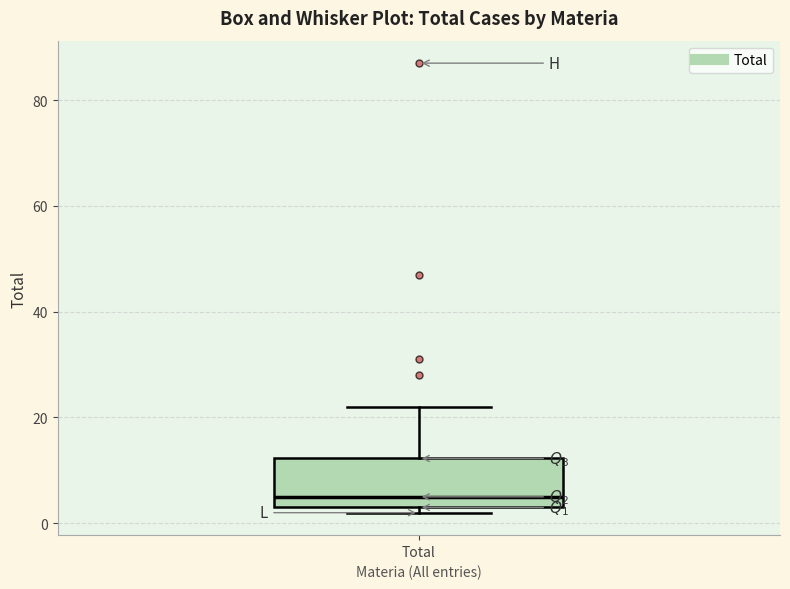

Read this box plot against the y-axis: the position of the median line, the range covered by the box, and the ends of both whiskers. The values are not printed on the chart, so give them approximately, as read against the axis.

median 6, box 4 to 12, whiskers 2 to 22